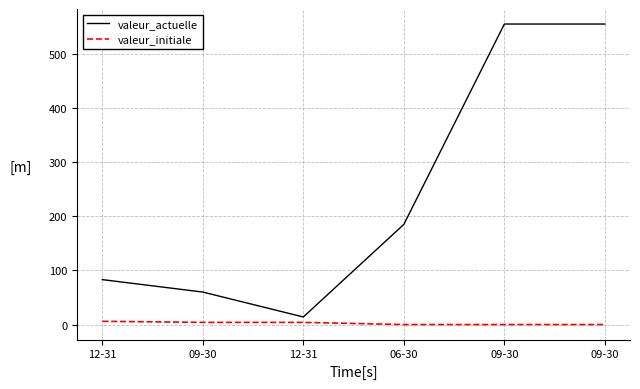

Between 09-30 and 12-31, which is larger?

09-30